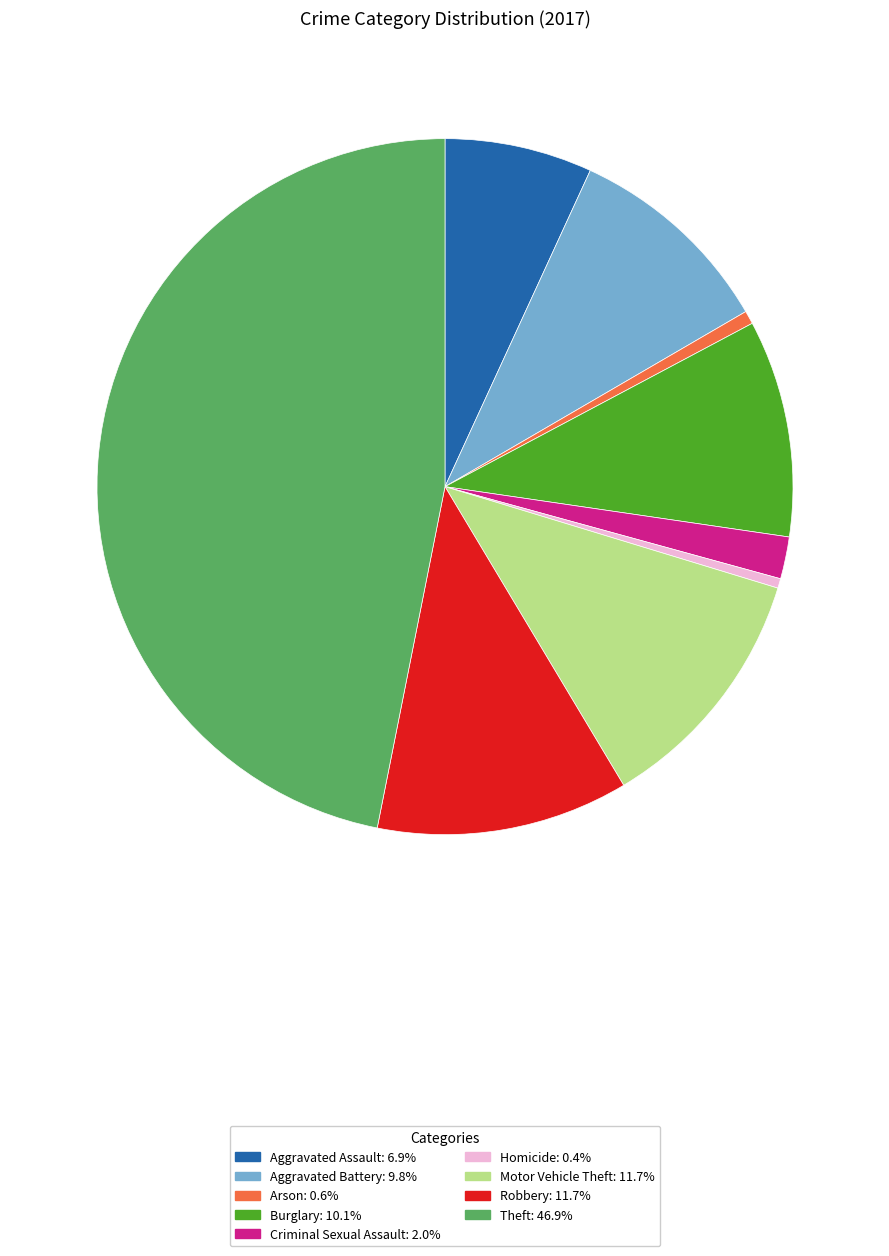

What is the largest slice in the pie chart?

Theft